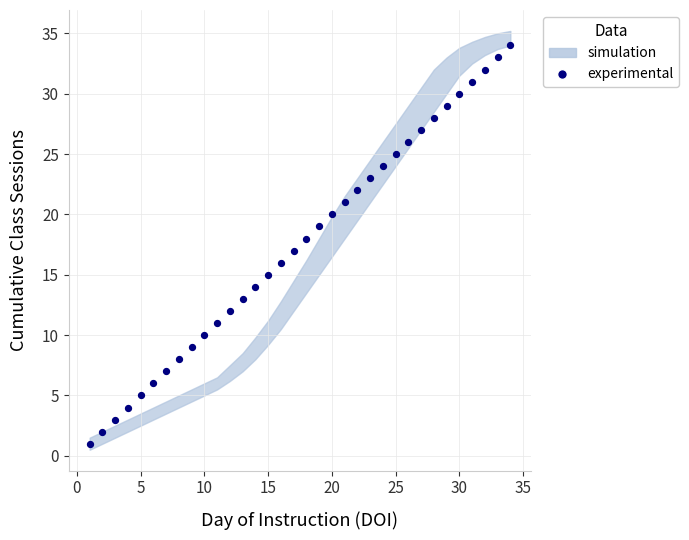

What is the range of Y values (max minus min)?

33